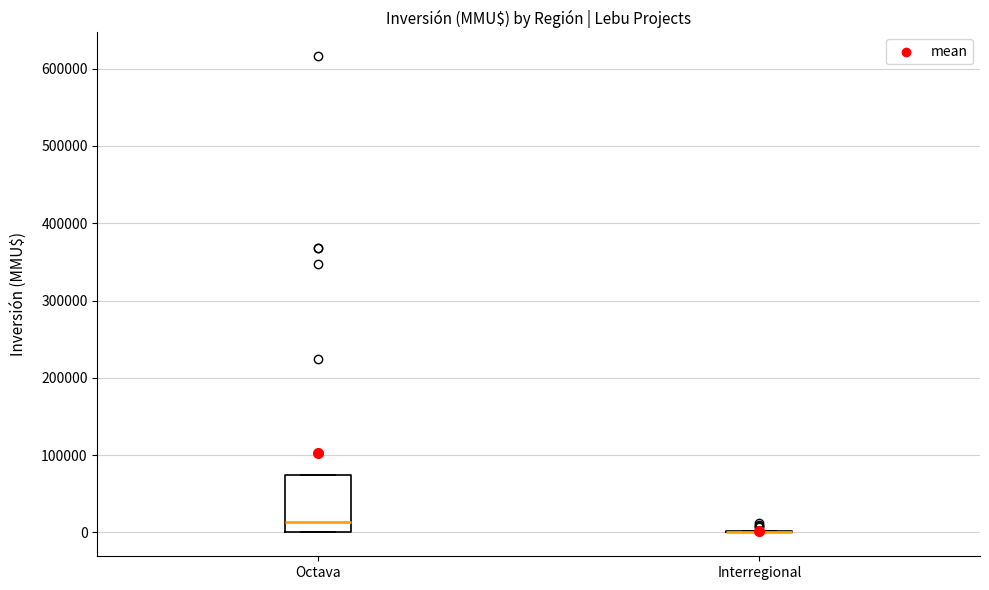

Reading left to right, transcribe this box plot: for each box, give where its median line is, the range the box spans, and where its two whiskers end, as read against the y-axis. The values are not printed on the chart, so give them approximately, as read against the axis.

Octava: median 10000, box 0 to 70000, whiskers 0 to 70000
Interregional: box collapsed to a line at 0, whiskers 0 to 0